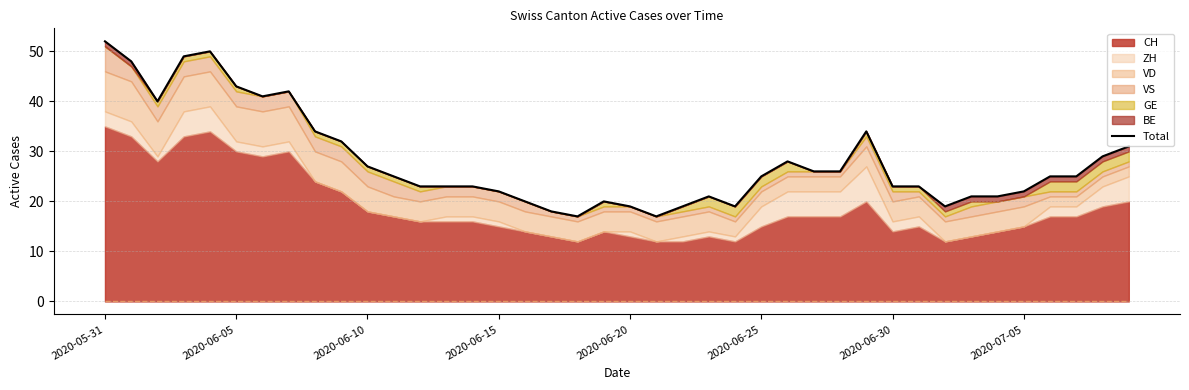

What value does the data have at 23, to the nearest 5?

20